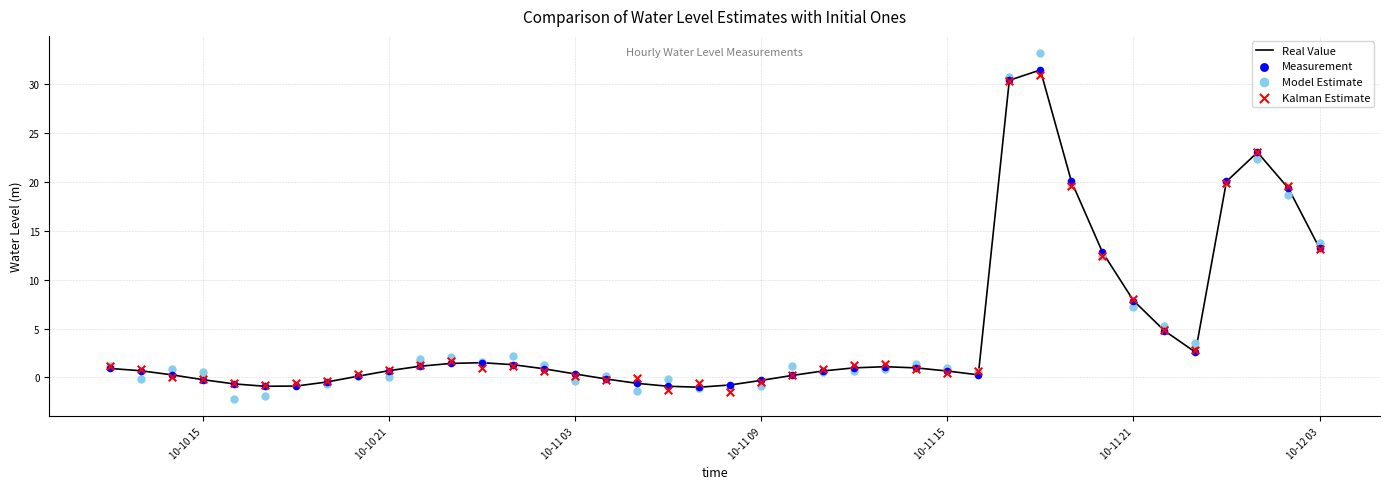

Which series contains the lowest Y value?

Model Estimate